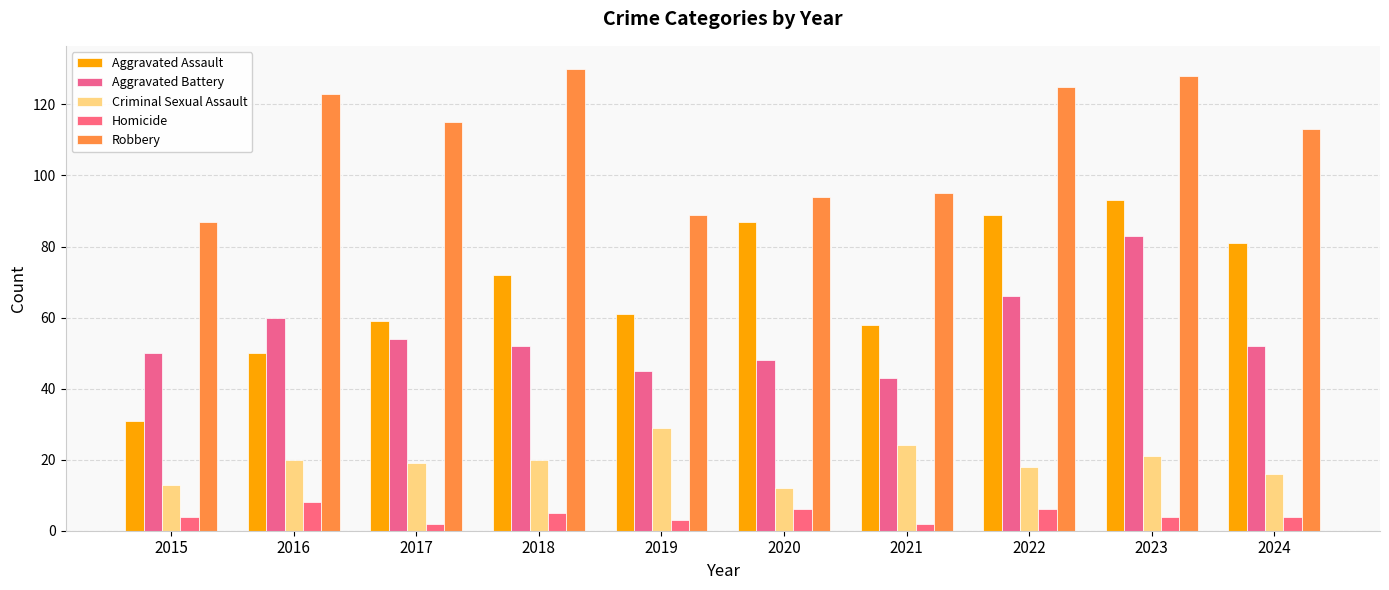

Which has a higher value, 2022 or 2017?

2022